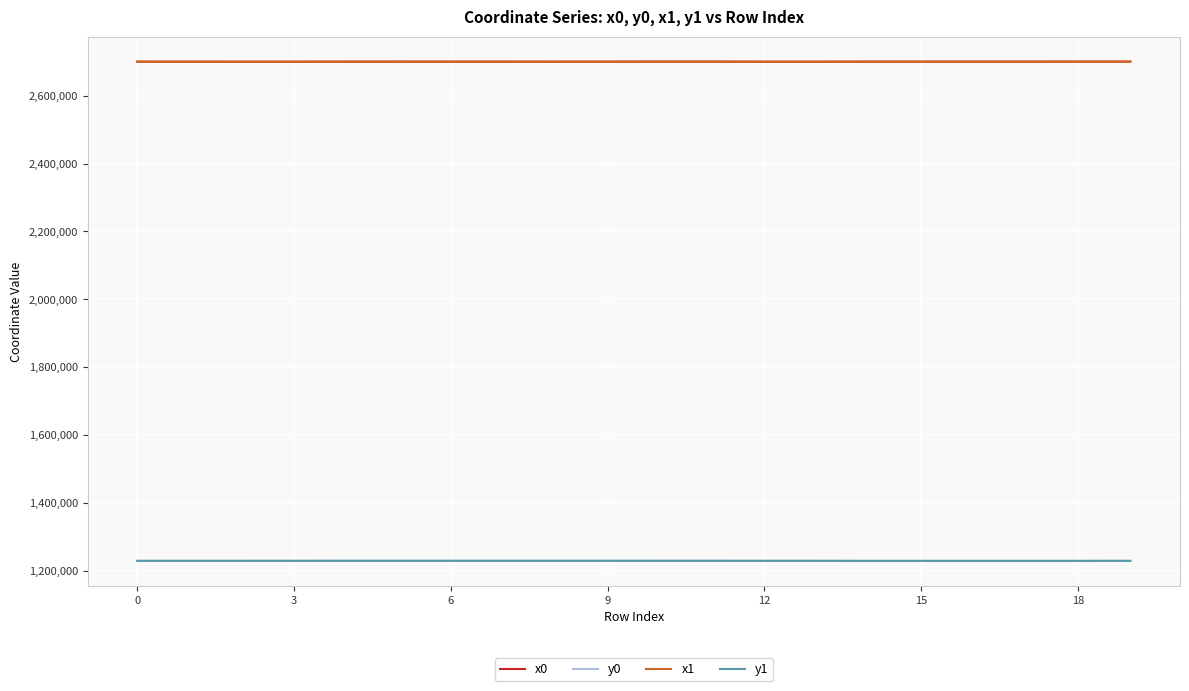

True or false: x1 and y1 cross at least once.

False